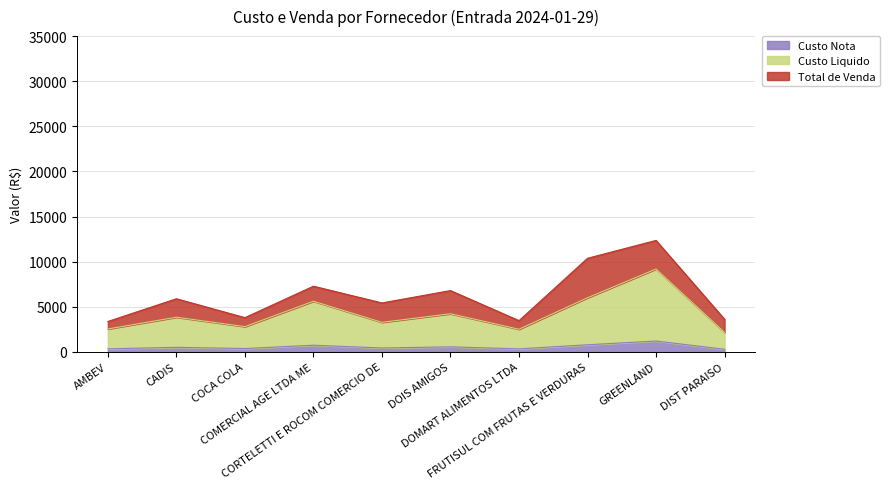

Does the chart have visible grid lines?

Yes